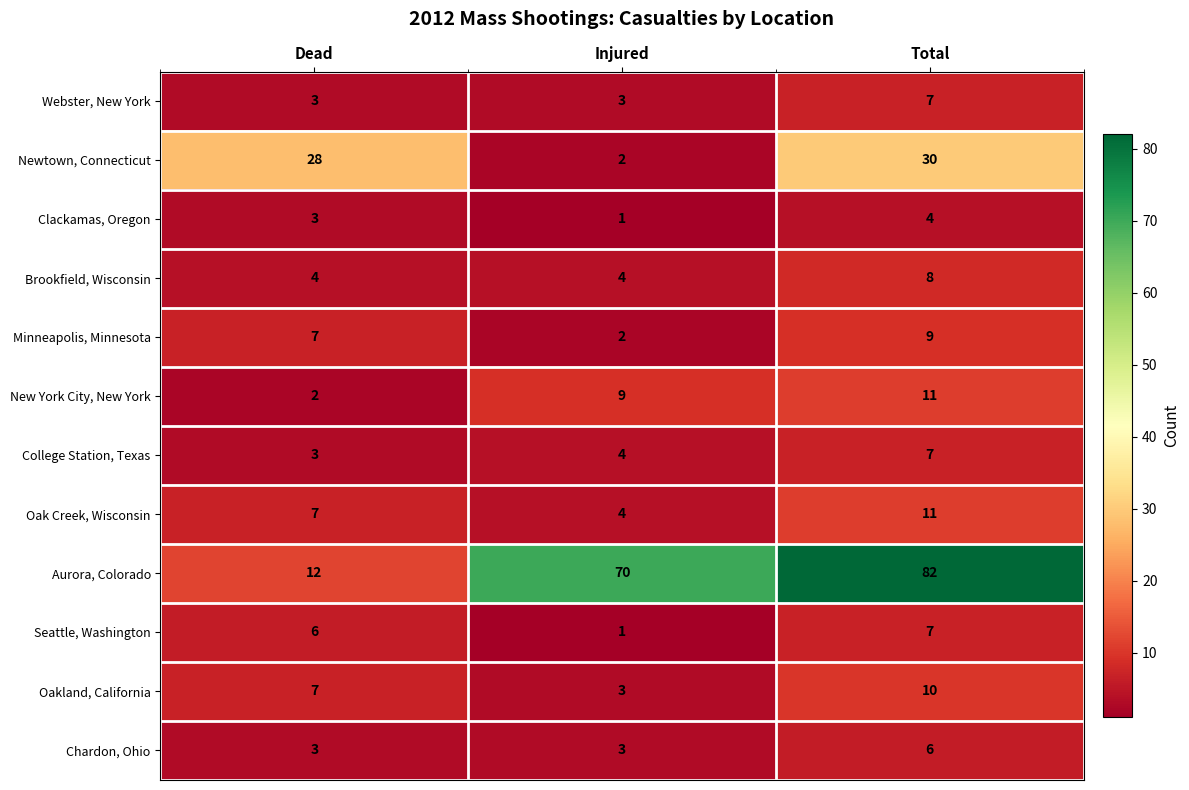

The value of Aurora, Colorado at Total is 42. True or false?

False